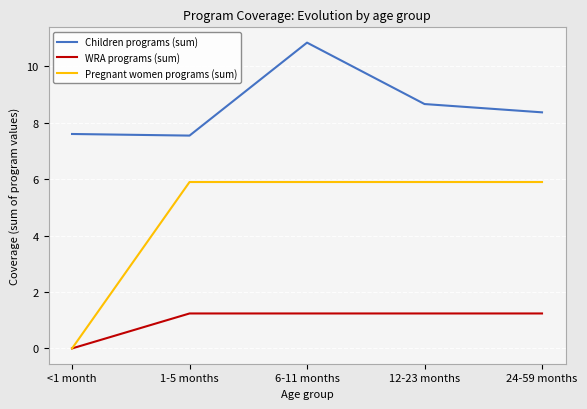

Rank the series at 24-59 months from lowest to highest value.

WRA programs (sum), Pregnant women programs (sum), Children programs (sum)